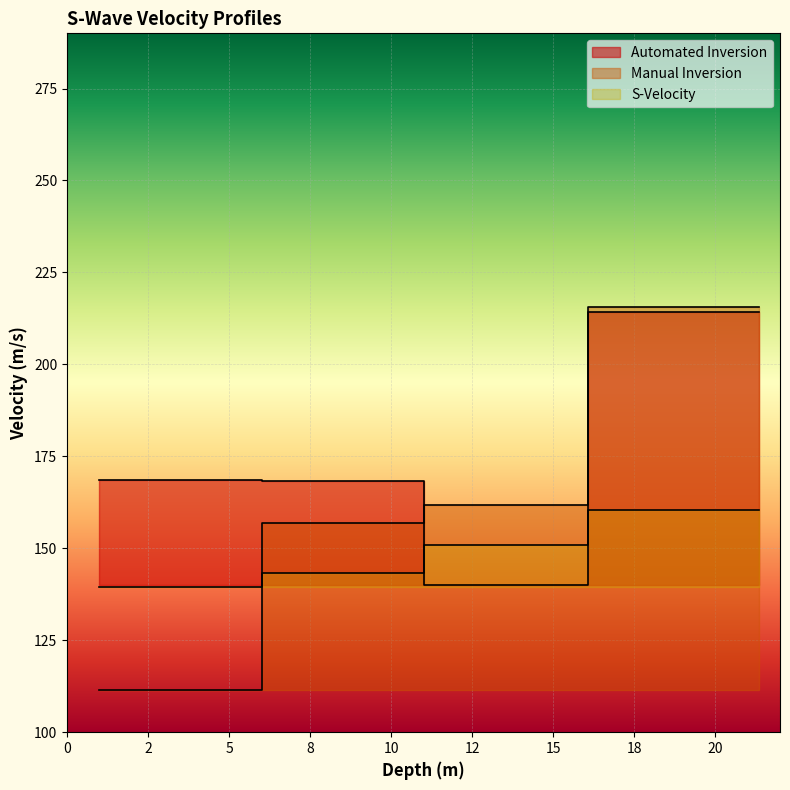

The Automated Inversion series shows 41.8 at 6.011. True or false?

False